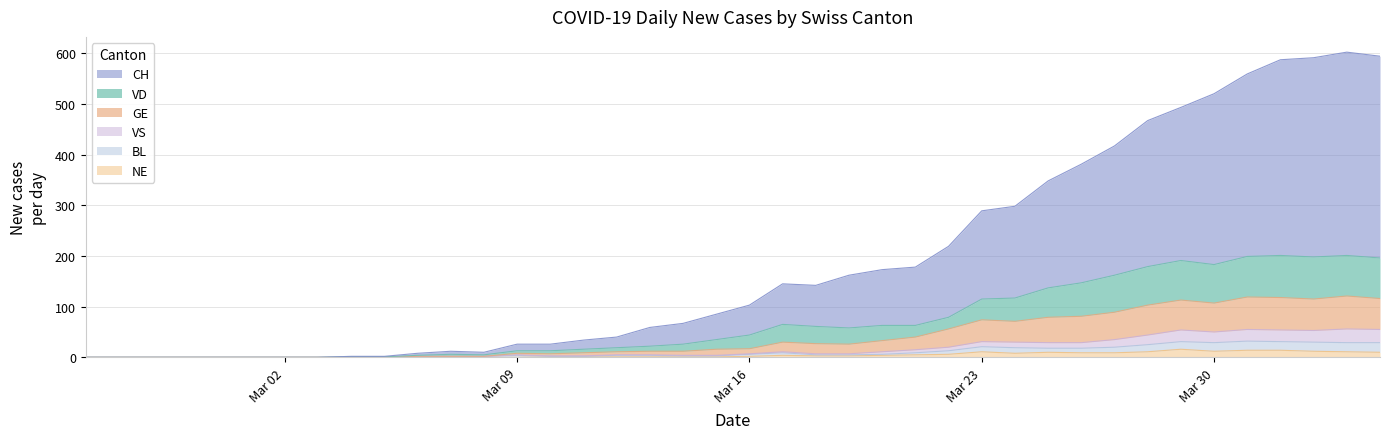

What is the value of the CH point at the 27th from the left?

219